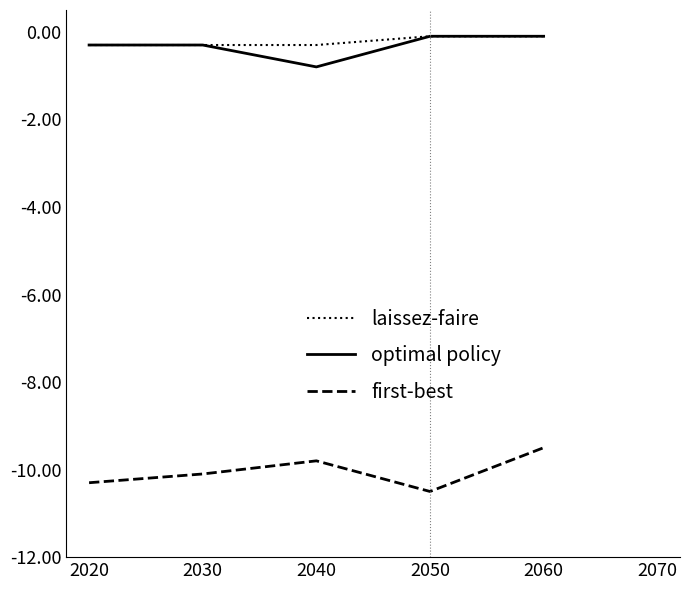

What is the sum of all laissez-faire values?

-1.1